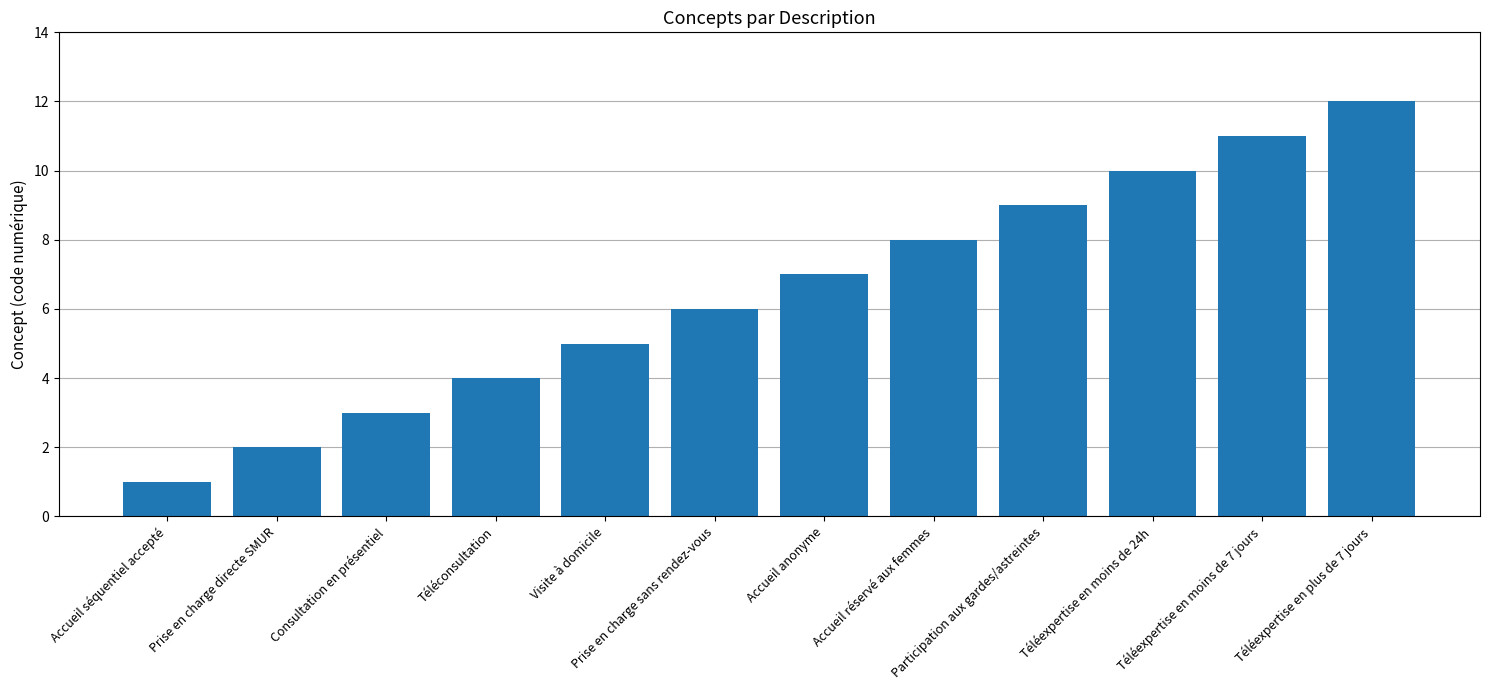

Reading right to left, extract all data points from this chart.

Téléexpertise en plus de 7 jours=12	Téléexpertise en moins de 7 jours=11	Téléexpertise en moins de 24h=10	Participation aux gardes/astreintes=9	Accueil réservé aux femmes=8	Accueil anonyme=7	Prise en charge sans rendez-vous=6	Visite à domicile=5	Téléconsultation=4	Consultation en présentiel=3	Prise en charge directe SMUR=2	Accueil séquentiel accepté=1